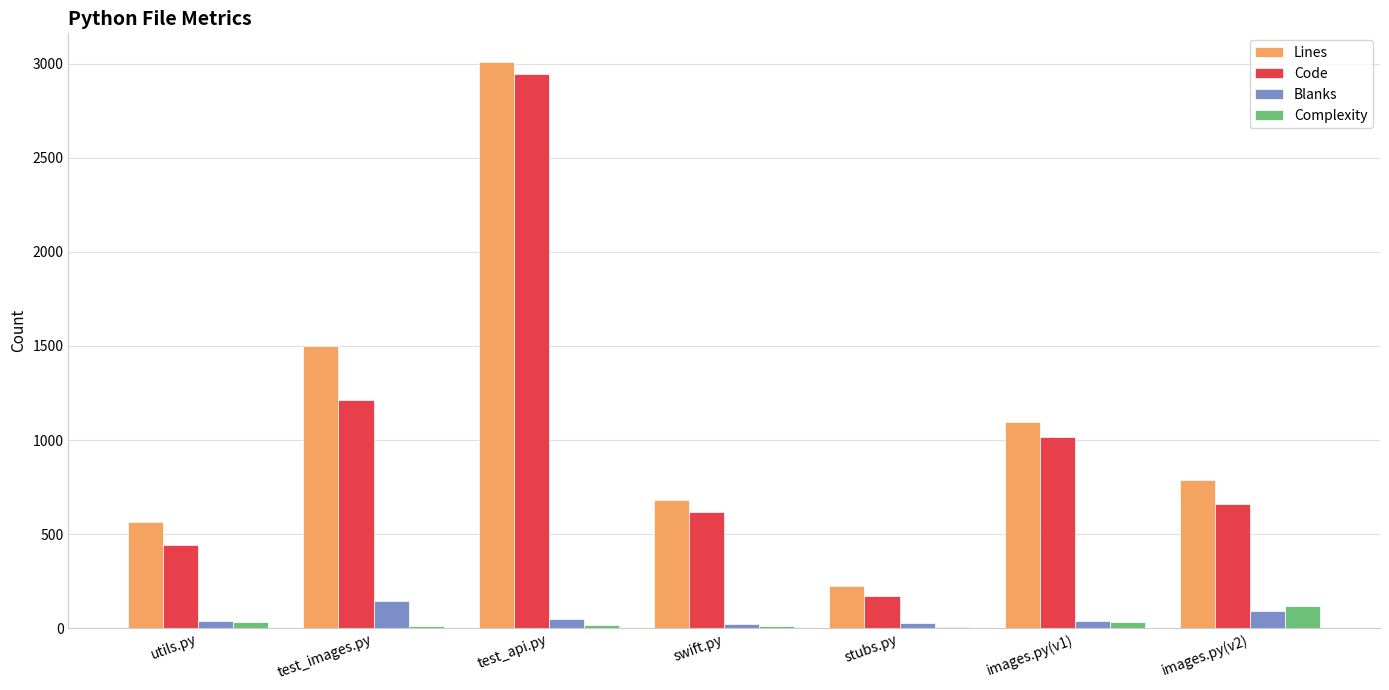

Which series has the largest total across all categories?

Lines